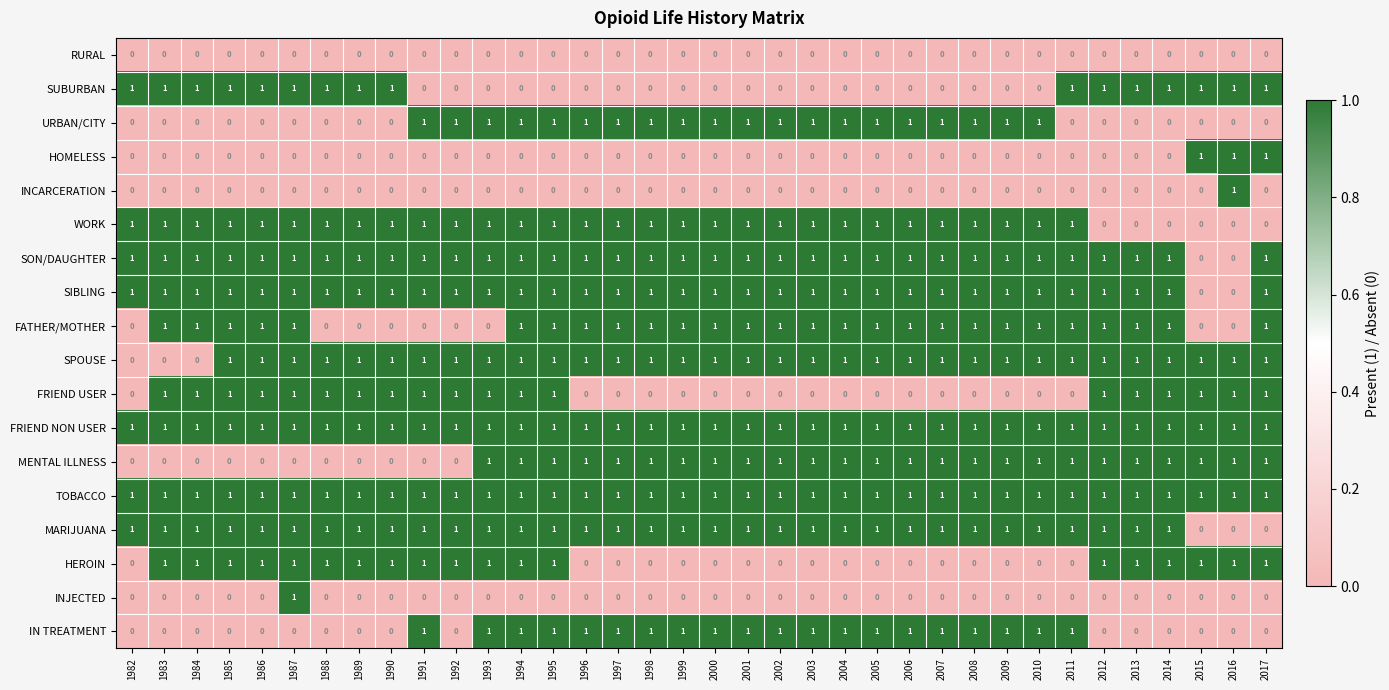

Count the MENTAL ILLNESS values in the range 0 to 1.

36